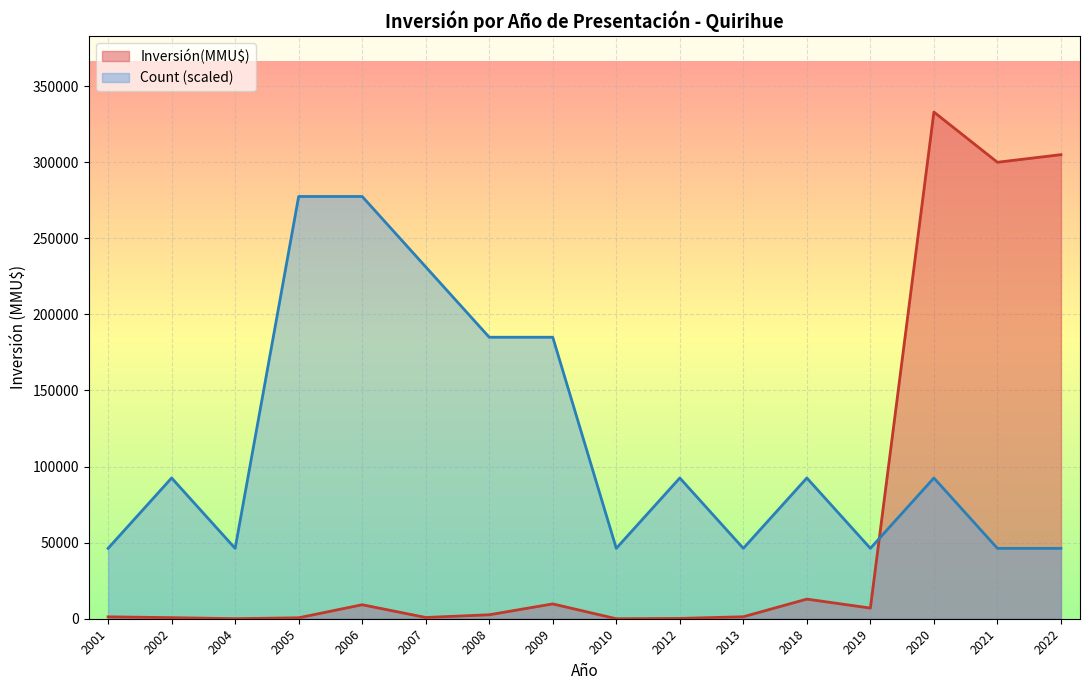

Rank the series at 2006 from lowest to highest value.

Inversión(MMU$), Count (scaled)